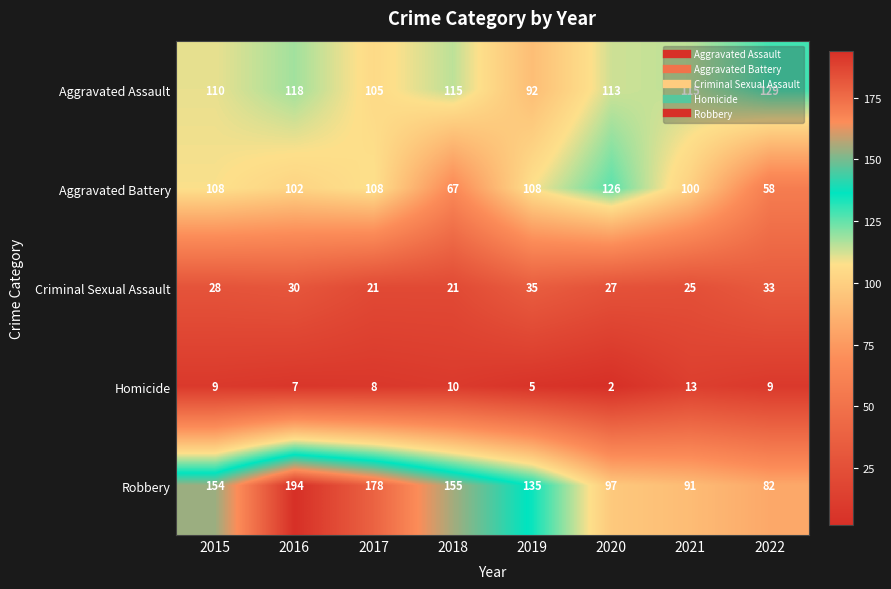

True or false: Aggravated Battery has a value of 126 at 2020.

True